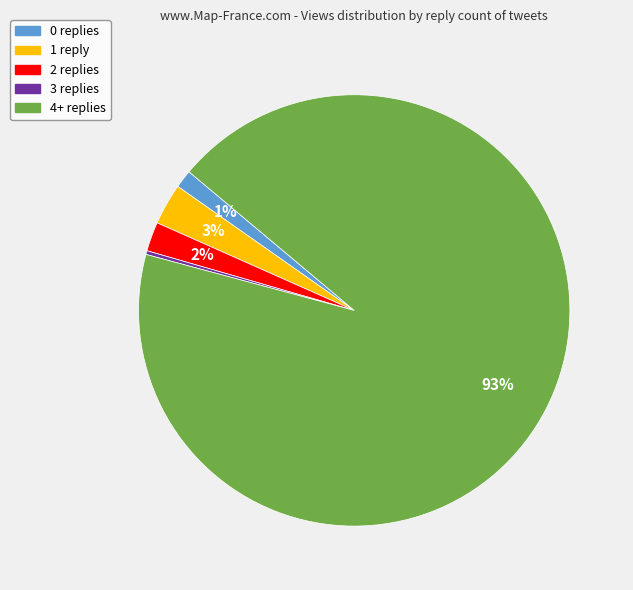

How many slices are in this pie chart?

5